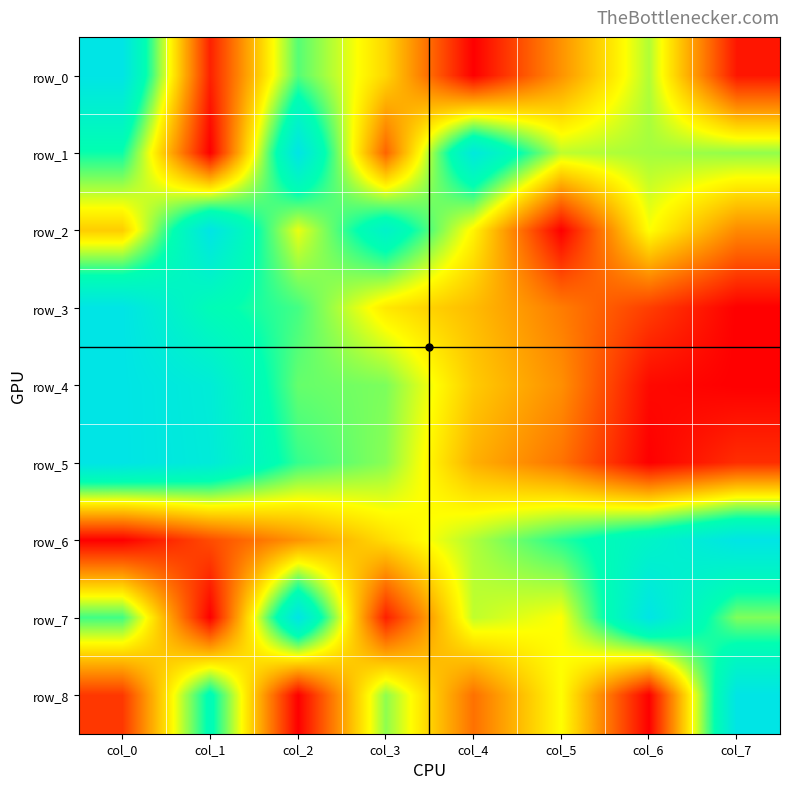

Reading left to right, what are all the values shown in this chart?

row_0: 1.0	0.1	0.7	0.4	0.0	0.3	0.6	0.0
row_1: 0.7	0.0	1.0	0.2	1.0	0.6	0.6	0.6
row_2: 0.4	1.0	0.5	0.9	0.5	0.0	0.5	0.3
row_3: 1.0	0.8	0.7	0.5	0.4	0.2	0.1	0.0
row_4: 1.0	0.9	0.7	0.6	0.4	0.3	0.0	0.0
row_5: 1.0	0.9	0.7	0.6	0.3	0.2	0.0	0.1
row_6: 0.0	0.2	0.3	0.4	0.6	0.7	0.9	1.0
row_7: 0.7	0.0	1.0	0.1	0.6	0.5	1.0	0.6
row_8: 0.1	0.8	0.0	0.6	0.2	0.5	0.0	1.0